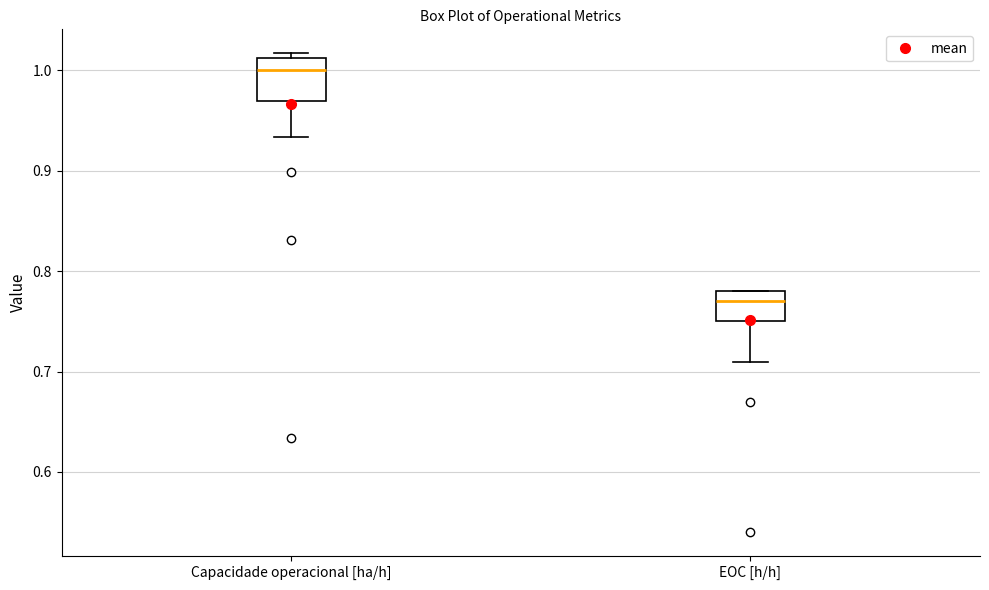

Reading left to right, transcribe this box plot: for each box, give where its median line is, the range the box spans, and where its two whiskers end, as read against the y-axis. The values are not printed on the chart, so give them approximately, as read against the axis.

Capacidade operacional [ha/h]: median 1.00, box 0.97 to 1.01, whiskers 0.93 to 1.02
EOC [h/h]: median 0.77, box 0.75 to 0.78, whiskers 0.71 to 0.78